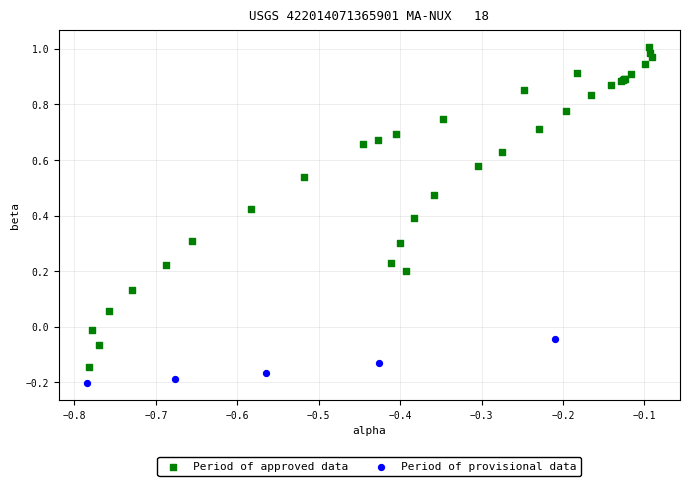

Which series contains the highest Y value?

Period of approved data